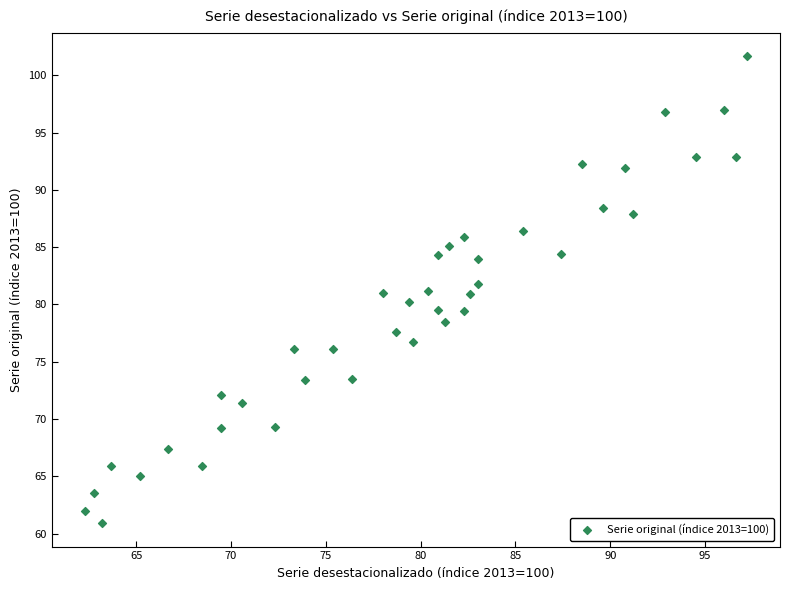

What is the range of X values (max minus min)?

34.9